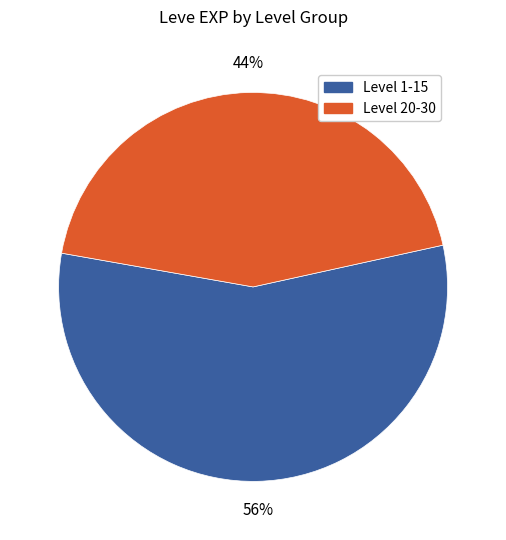

Is there a majority slice in this chart?

Yes